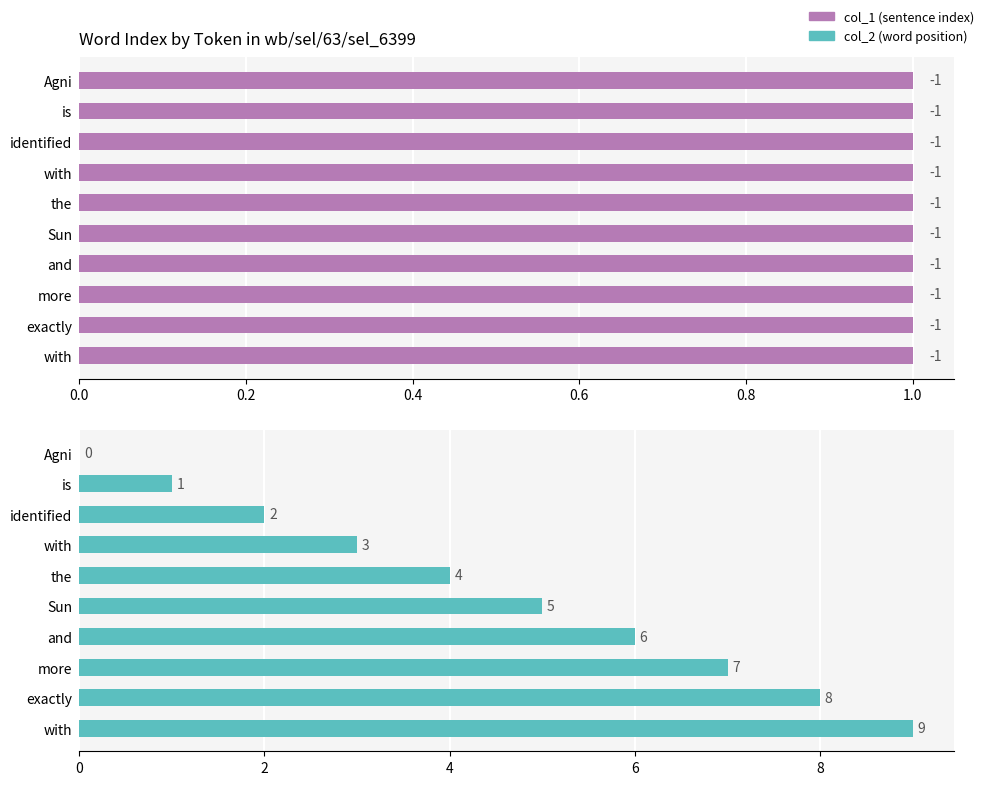

How many distinct data groups are displayed?

2